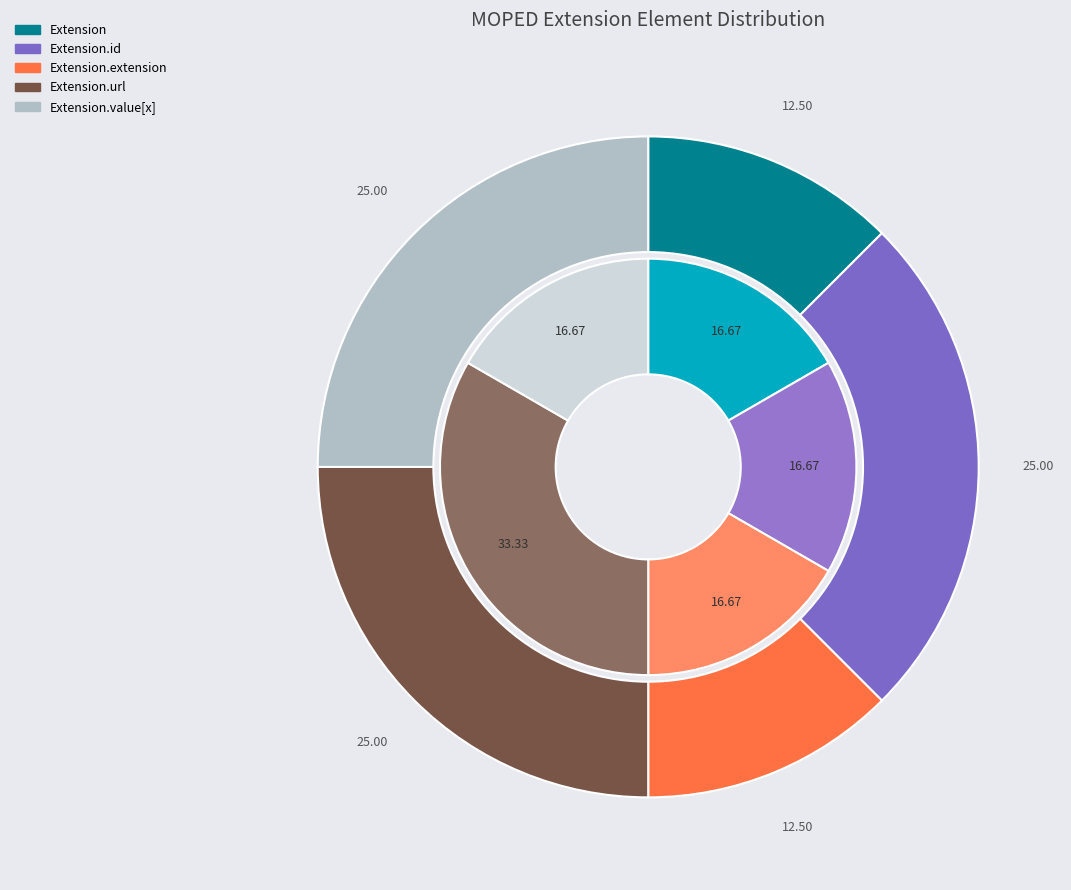

Combined, do Extension.extension and Extension account for over 50%?

No